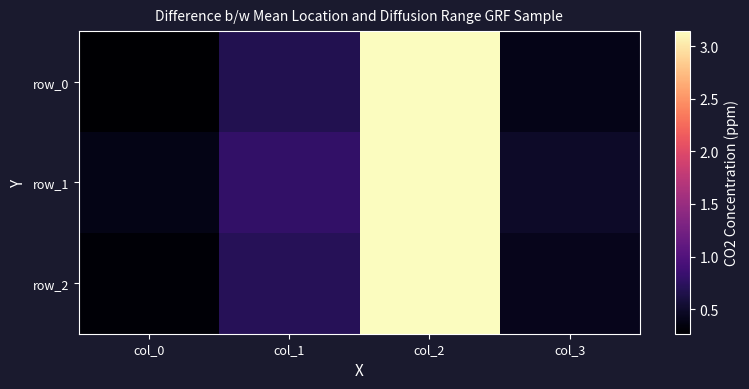

At which label is row_2 closest to 1?

col_1